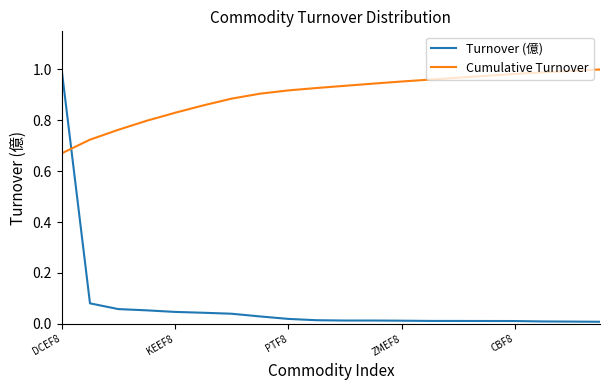

Which series has the largest range (max minus min)?

Turnover (億)